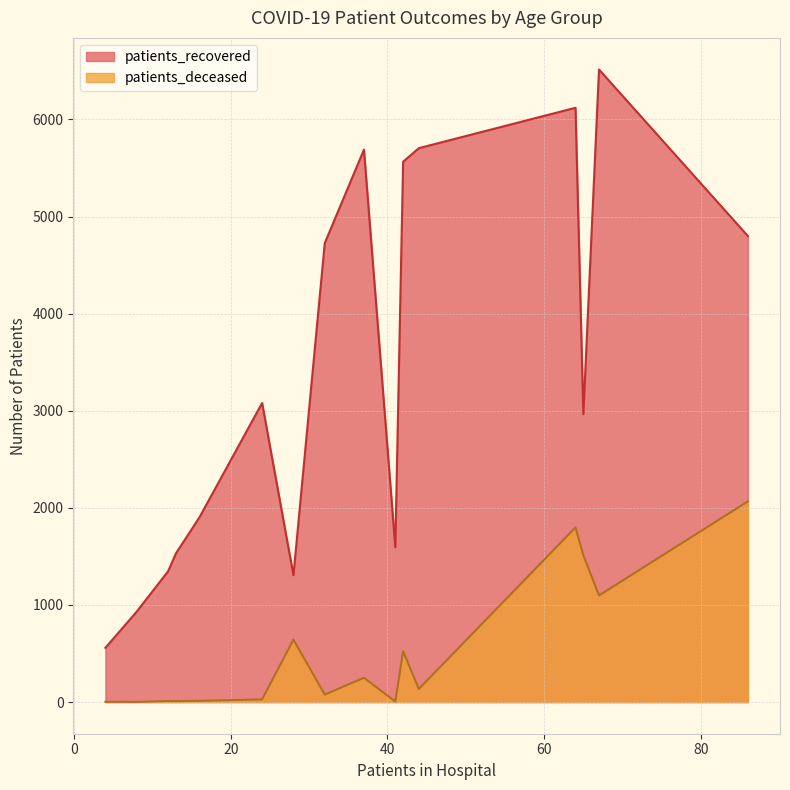

Is the value of patients_recovered at 40 - 44 greater than the value of patients_deceased at 50 - 54?

Yes